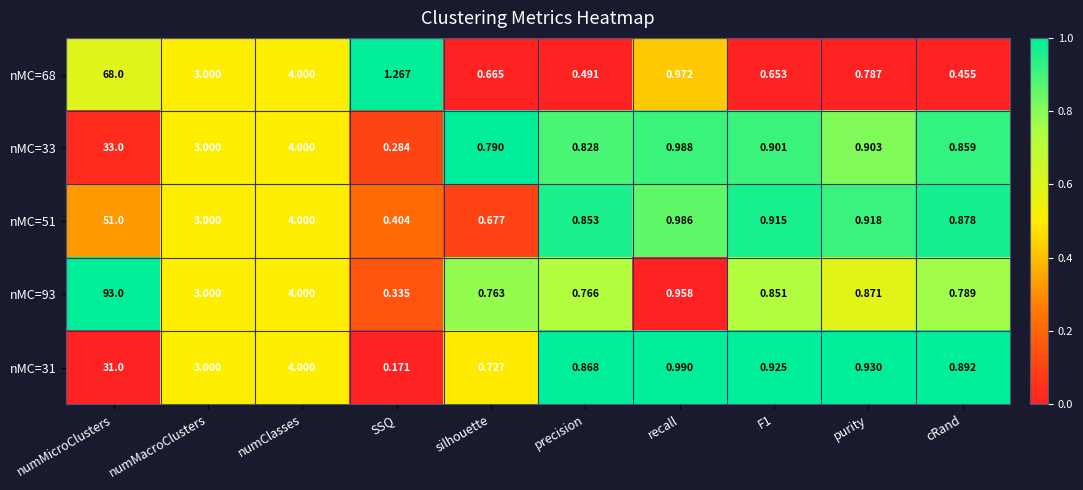

Rank the series by their maximum value, from lowest to highest.

nMC=31, nMC=33, nMC=51, nMC=68, nMC=93